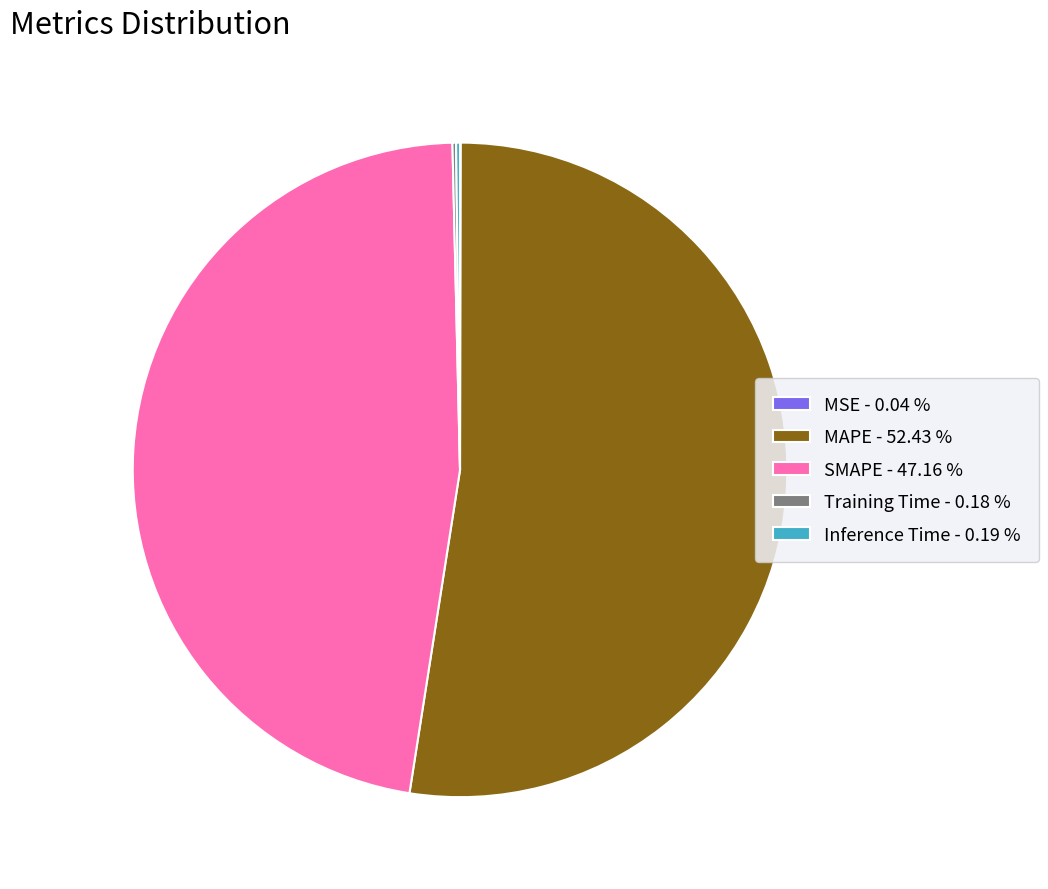

Does any single category account for the majority?

Yes